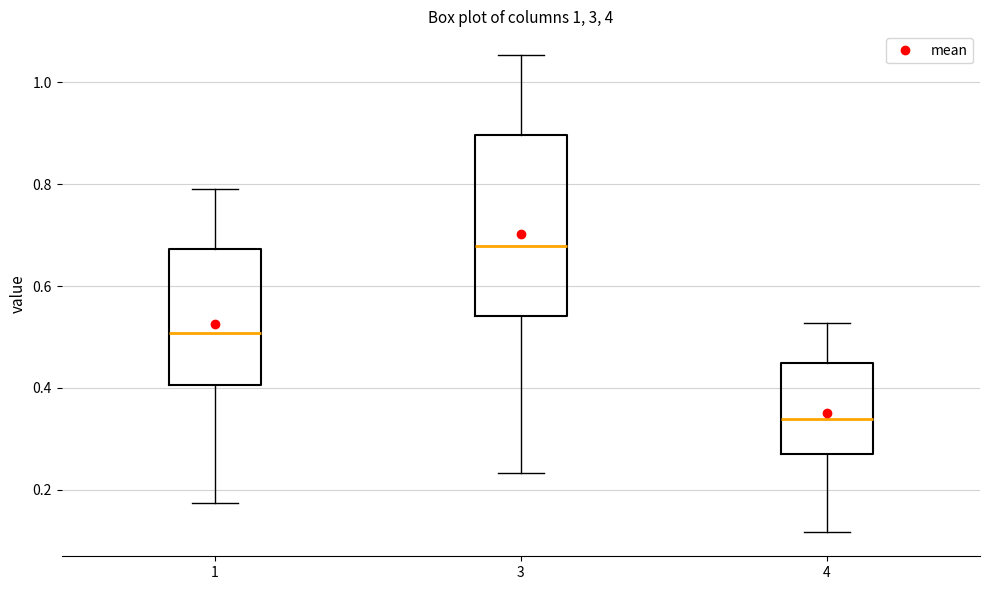

Comparing the boxes themselves (not the whiskers), which one is the tallest?

3